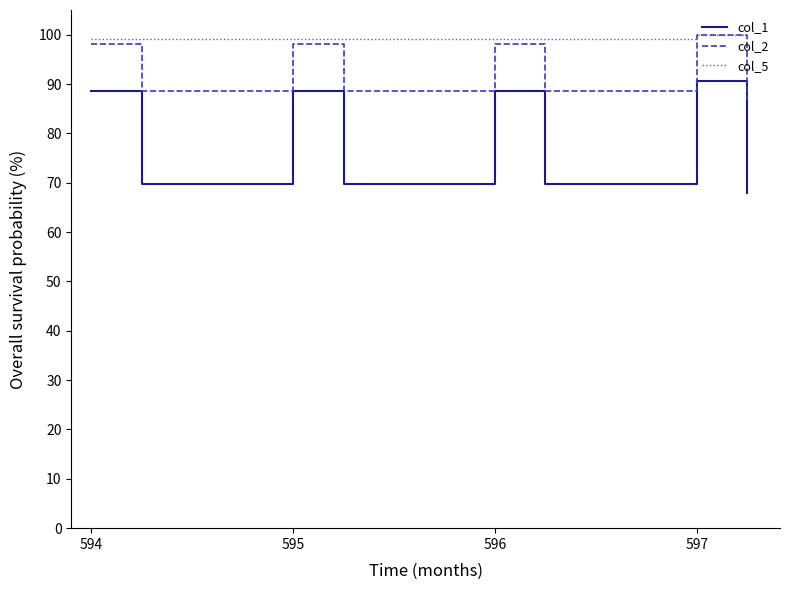

What is the difference between the second highest and second lowest values in the col_1 series?

18.9